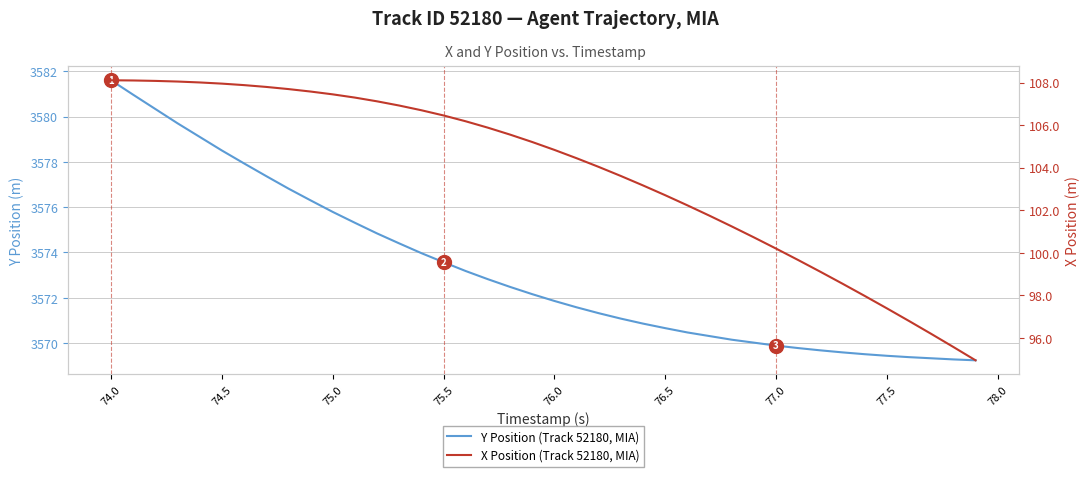

What are all the series names shown in the legend?

Y Position (Track 52180, MIA), X Position (Track 52180, MIA)